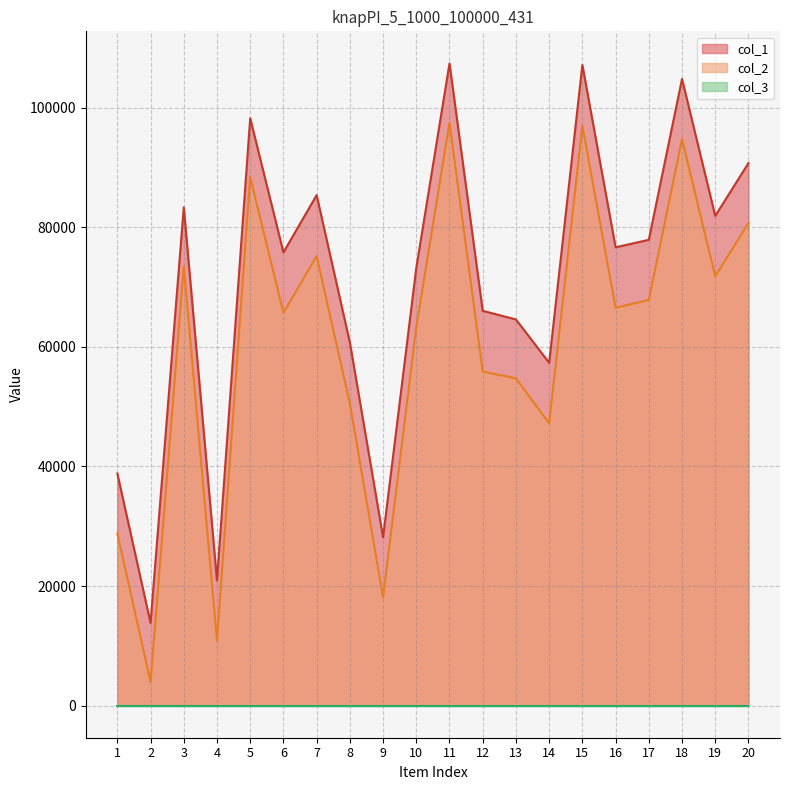

Rank the categories by col_2 value from highest to lowest.

11, 15, 18, 5, 20, 7, 3, 19, 17, 16, 6, 10, 12, 13, 8, 14, 1, 9, 4, 2